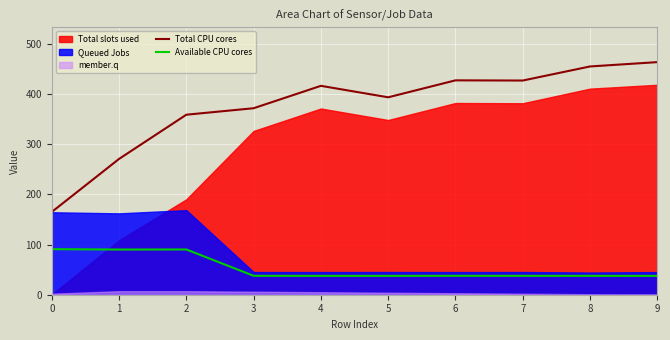

What is the highest value of the Total CPU cores series?

463.7